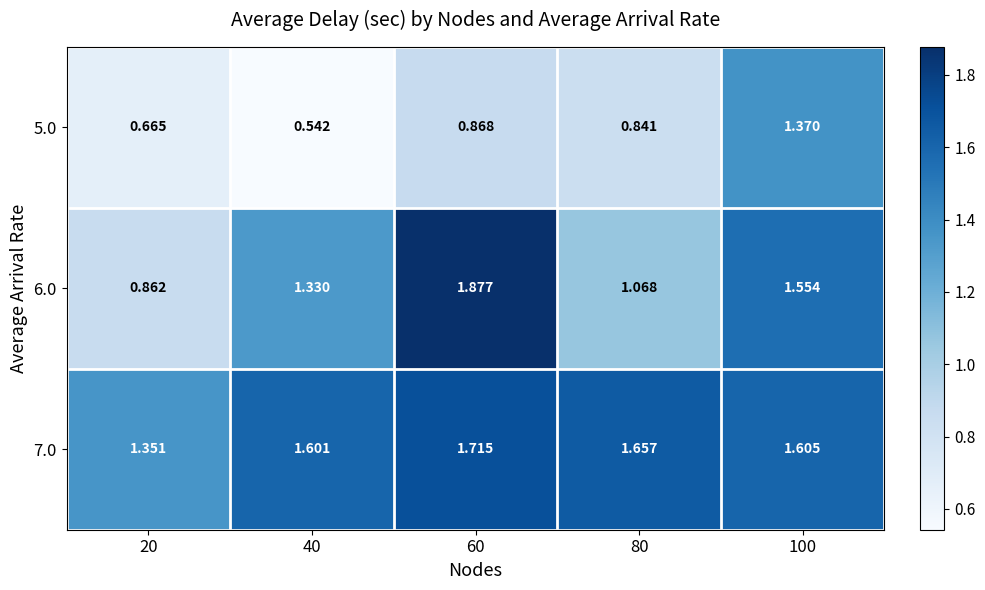

What is the total value across all series at 100?

4.5